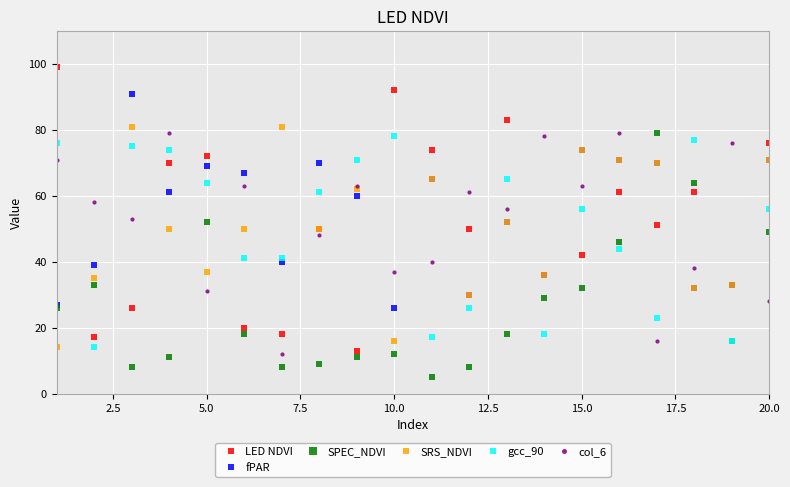

True or false: LED NDVI and SRS_NDVI cross at least once.

True